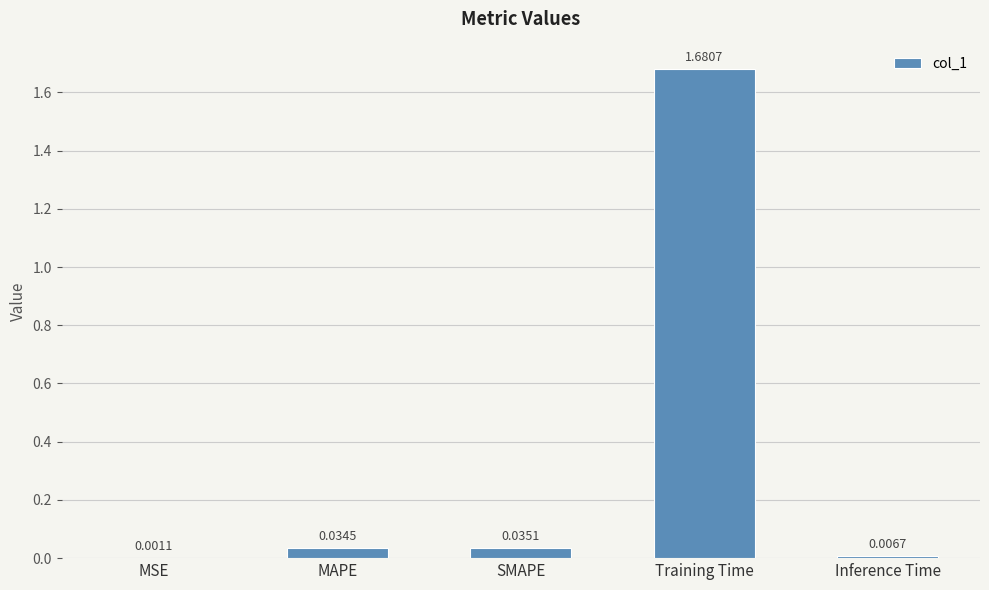

Which has a higher value, Training Time or MAPE?

Training Time